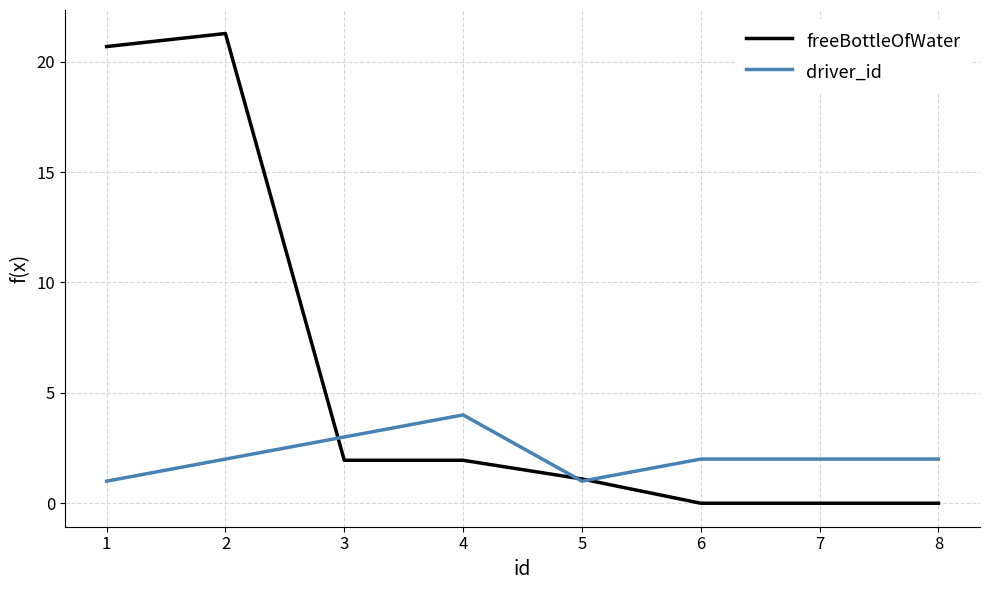

The value of driver_id at 7 is 2.0. True or false?

True